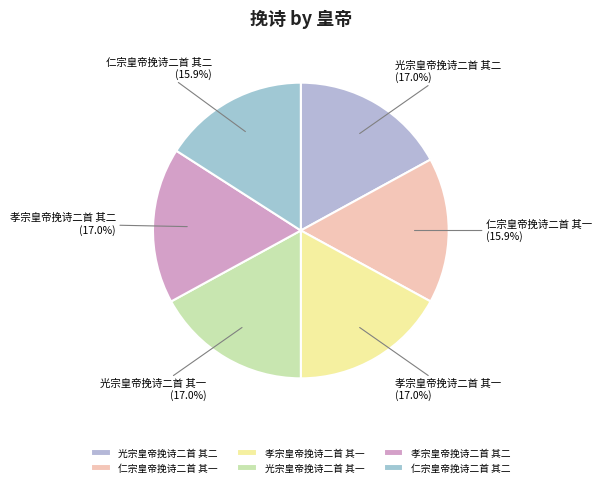

Is there any slice that represents more than half of the pie?

No